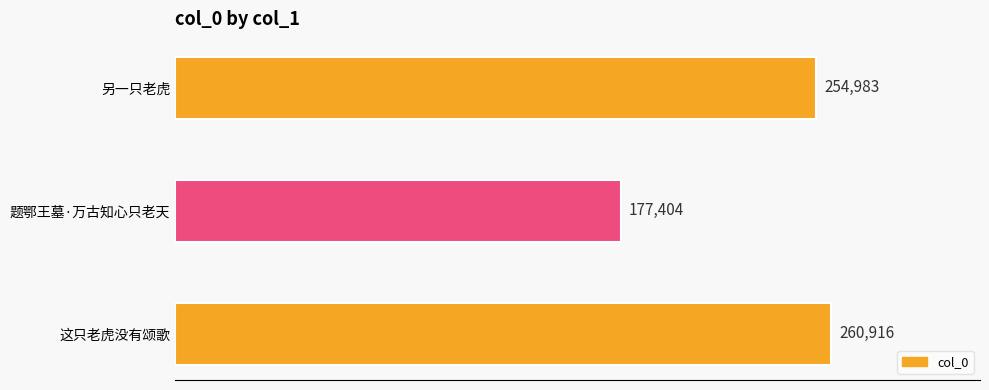

Reading top to bottom, what are all the values shown in this chart?

254983	177404	260916